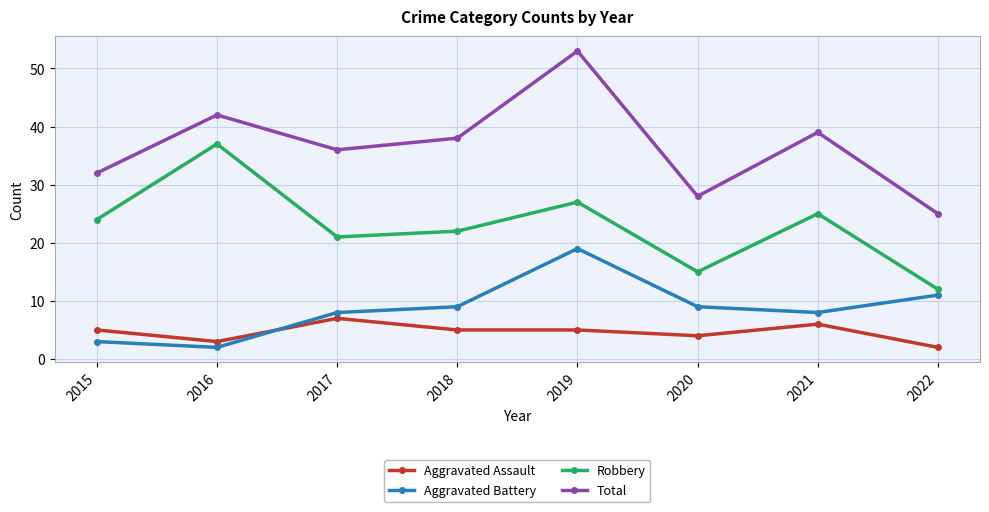

What value does the Aggravated Battery series have at 2021?

8